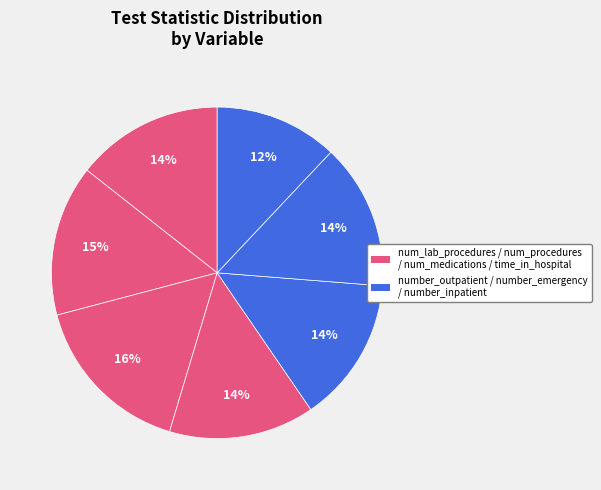

How many segments does this pie chart have?

7